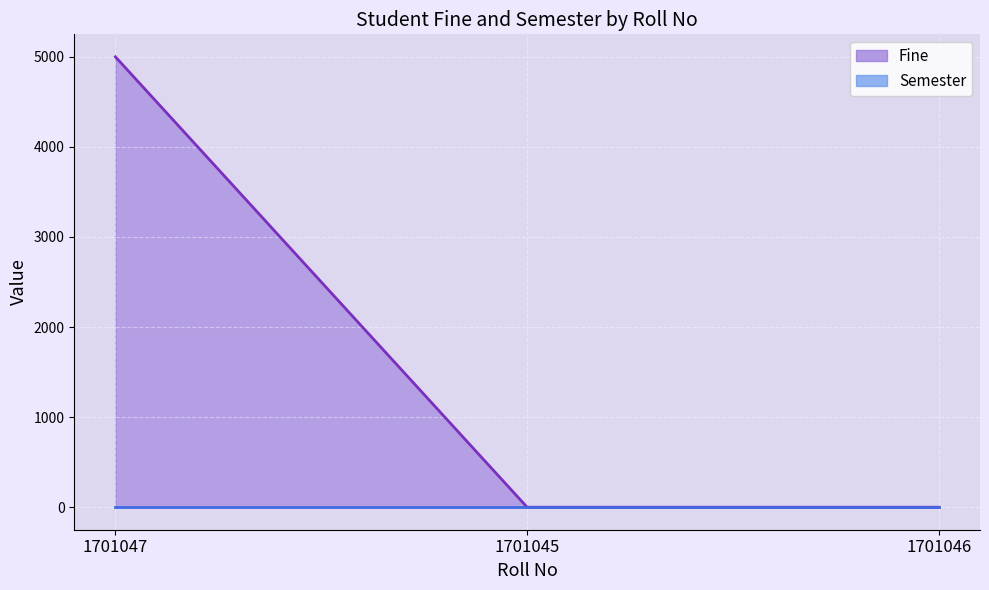

Which has a higher value, 1701046 or 1701045?

1701046